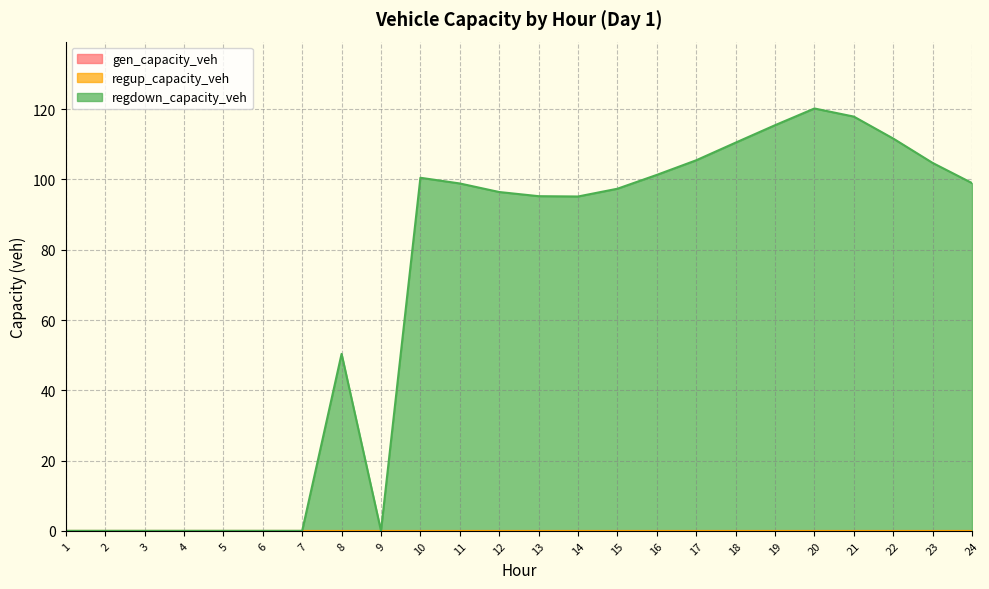

What is the value of the regdown_capacity_veh point at the 20th from the left?

120.2